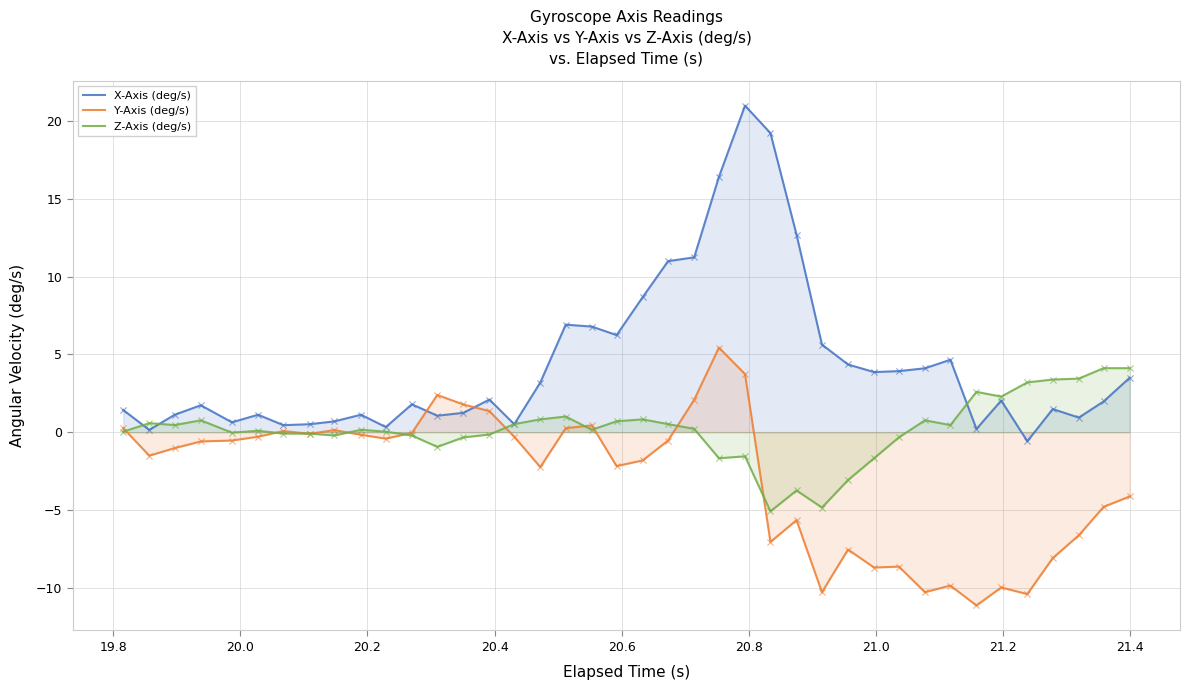

Which series has the largest total across all categories?

X-Axis (deg/s)